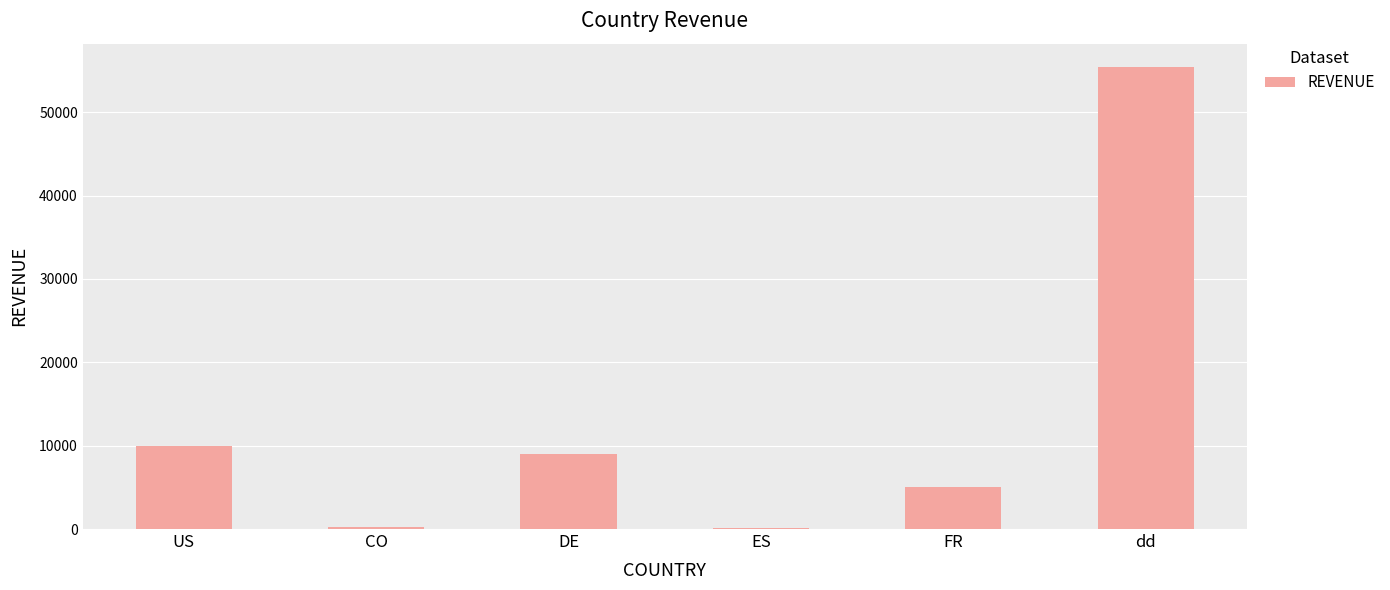

The chart shows a value of 200 at CO. True or false?

True